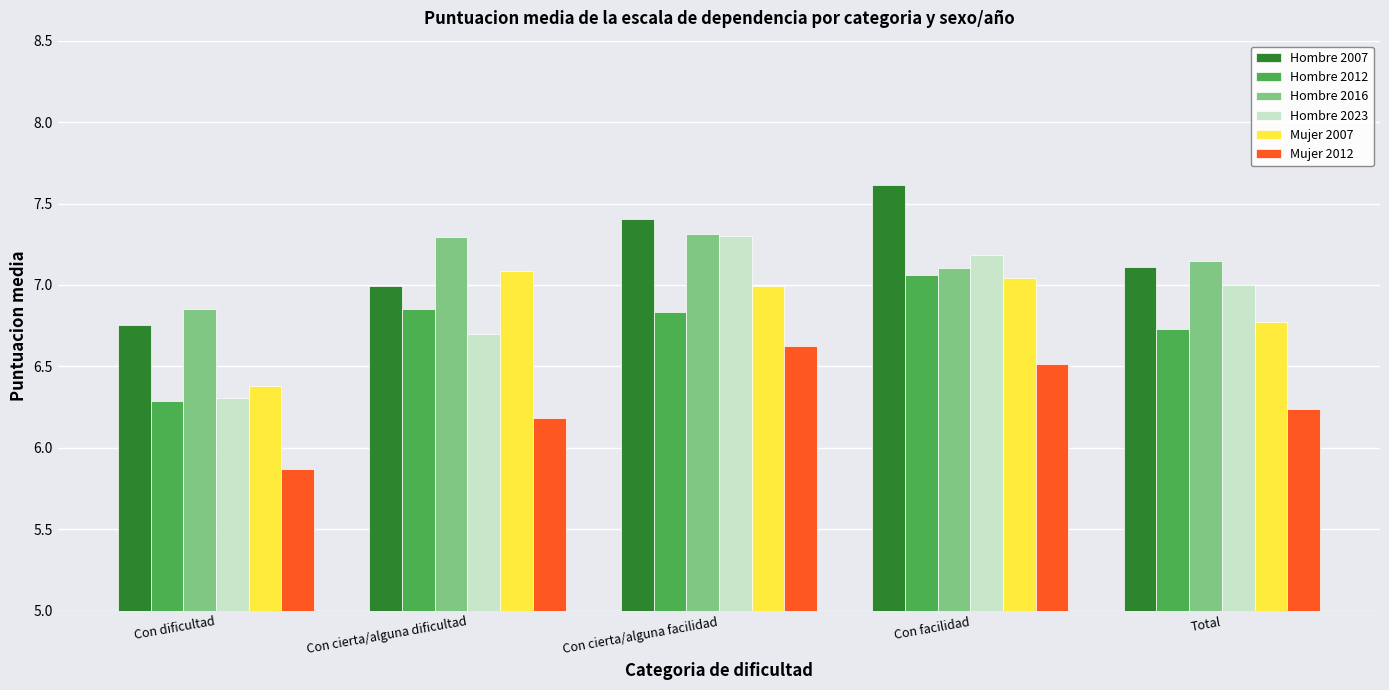

What is the total value across all series at Con facilidad?

42.5